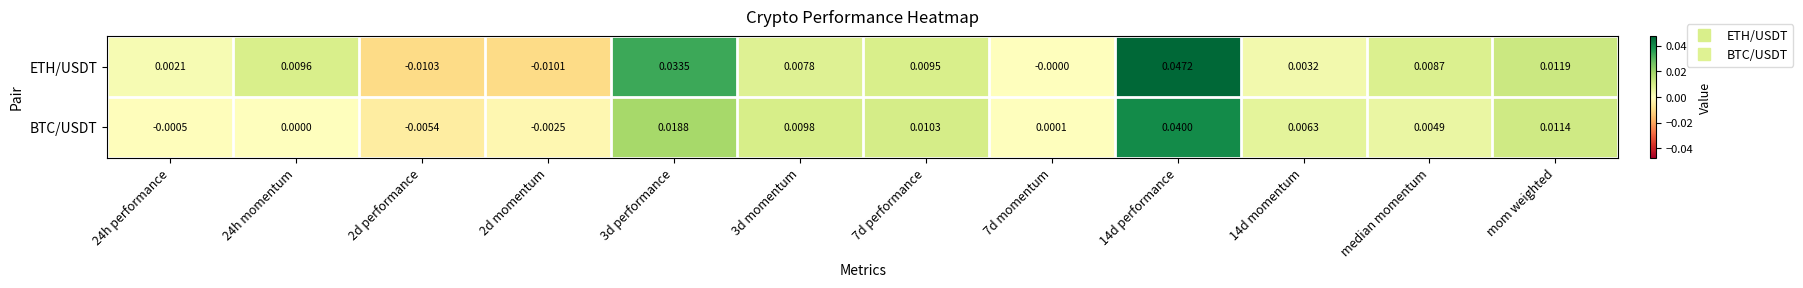

Rank the series at 2d performance from highest to lowest value.

BTC/USDT, ETH/USDT